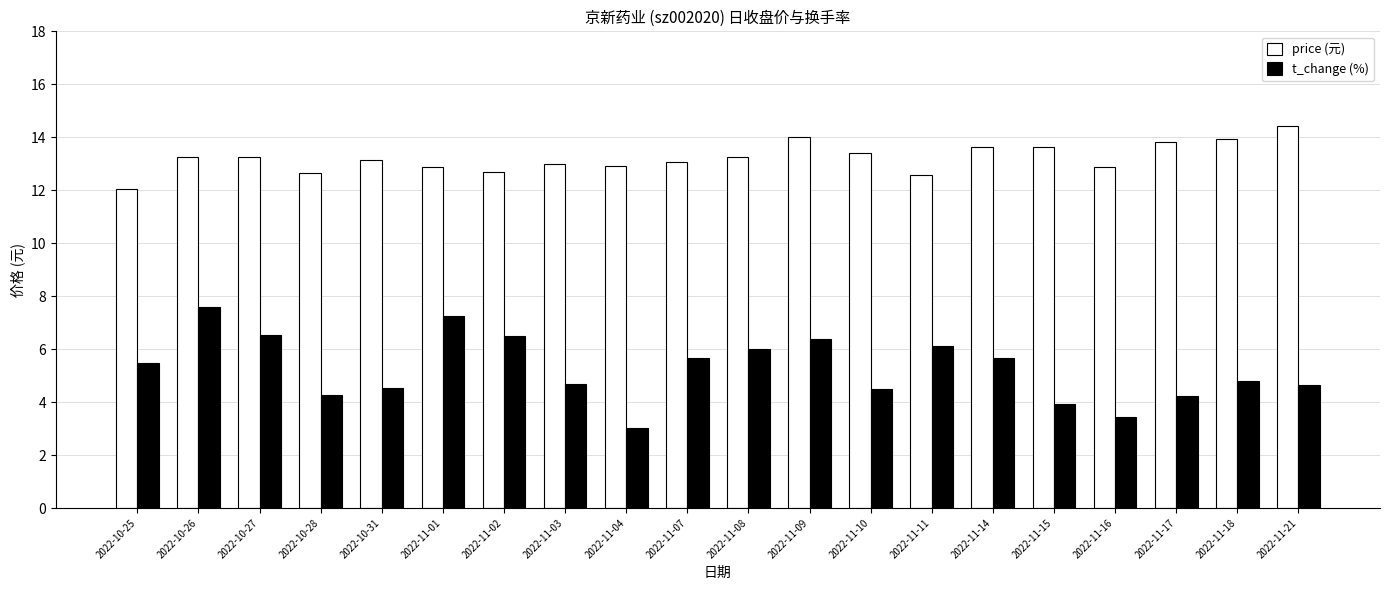

How many groups of bars are there?

20